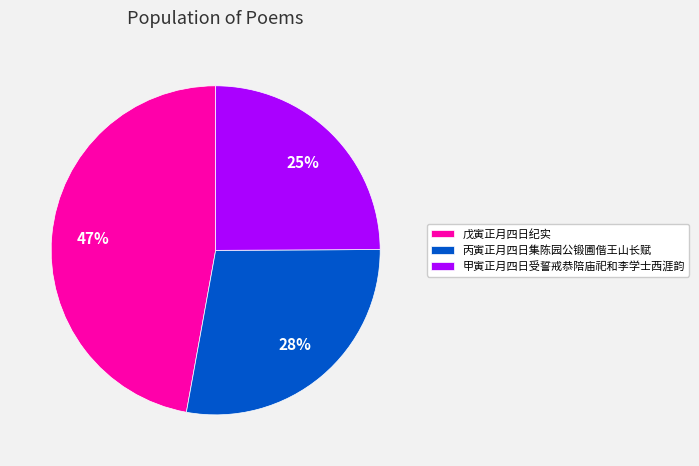

Is it true that 甲寅正月四日受誓戒恭陪庙祀和李学士西涯韵 is 18% of the pie?

False